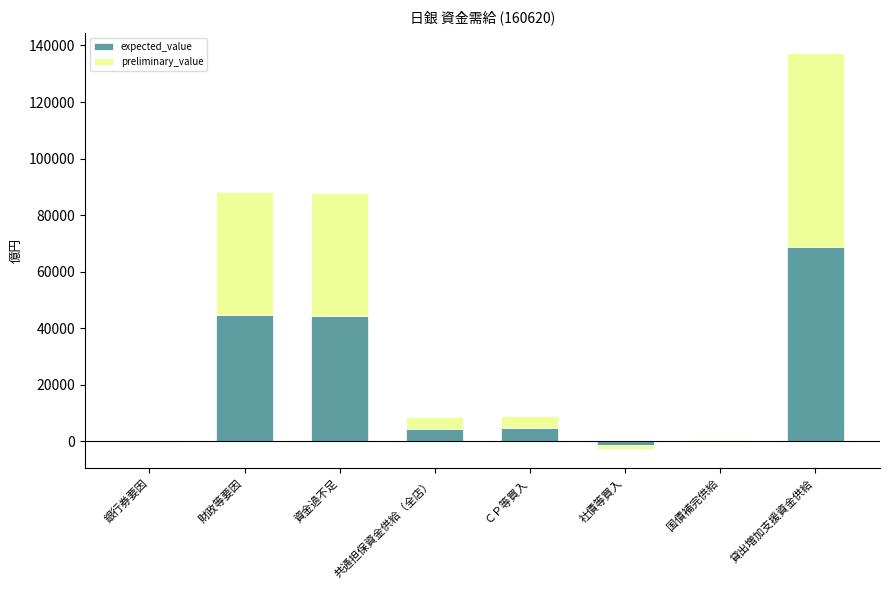

True or false: preliminary_value has a value of 589 at 国債補完供給.

False